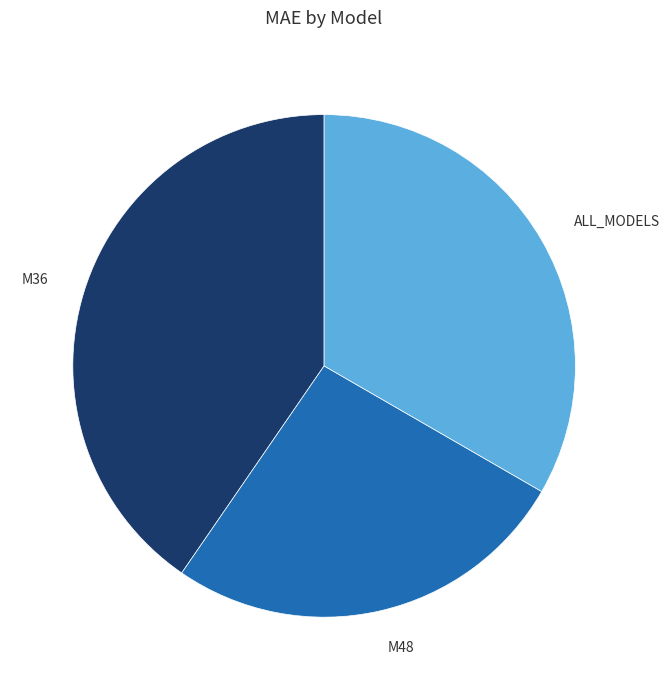

Does M48 represent more than half of the total?

No